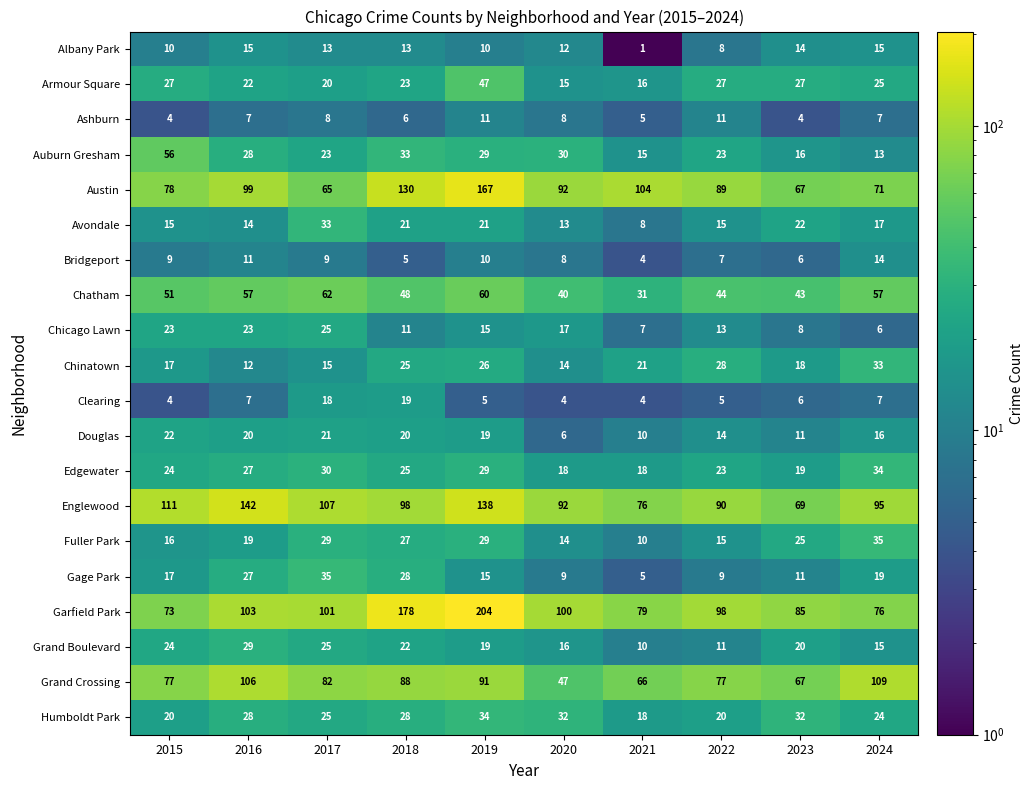

What is the greatest value displayed?

204